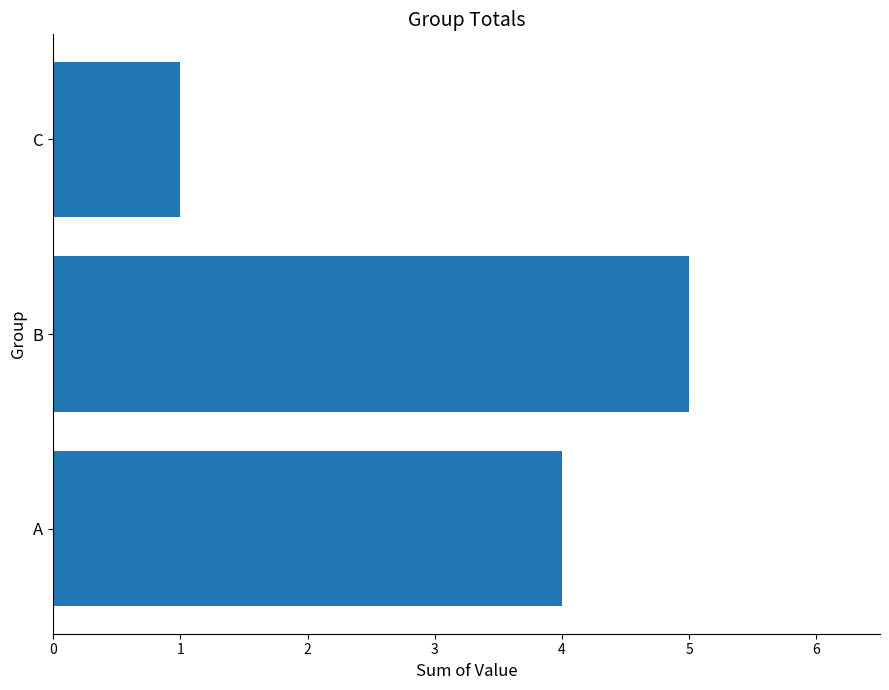

Is it true that the value at A is 2?

False